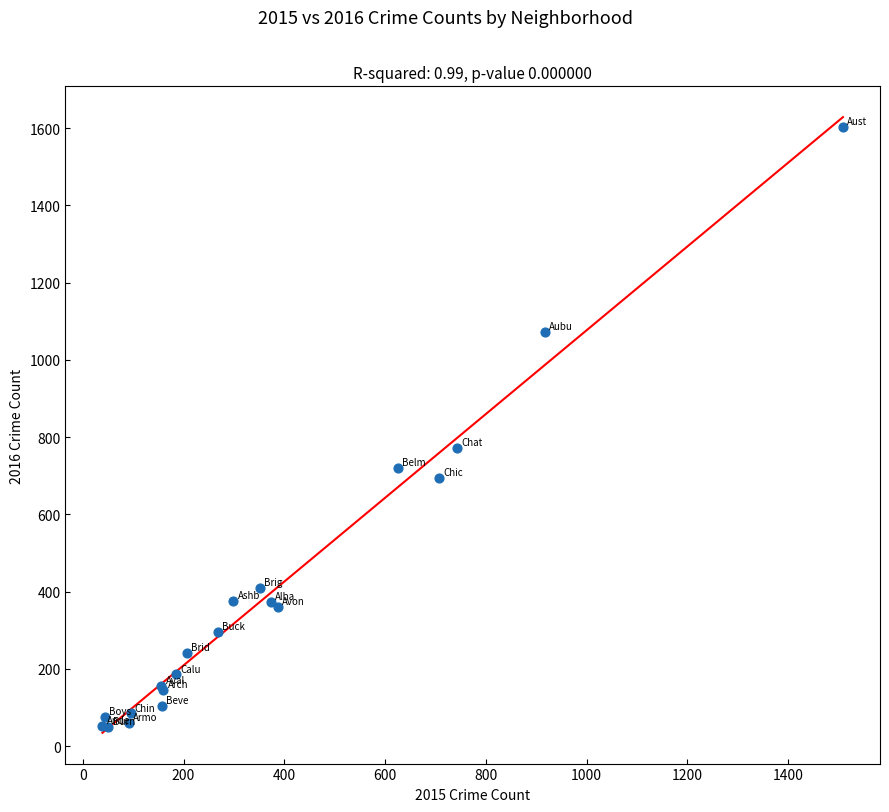

What Y value in the scatter plot is closest to 826?

773